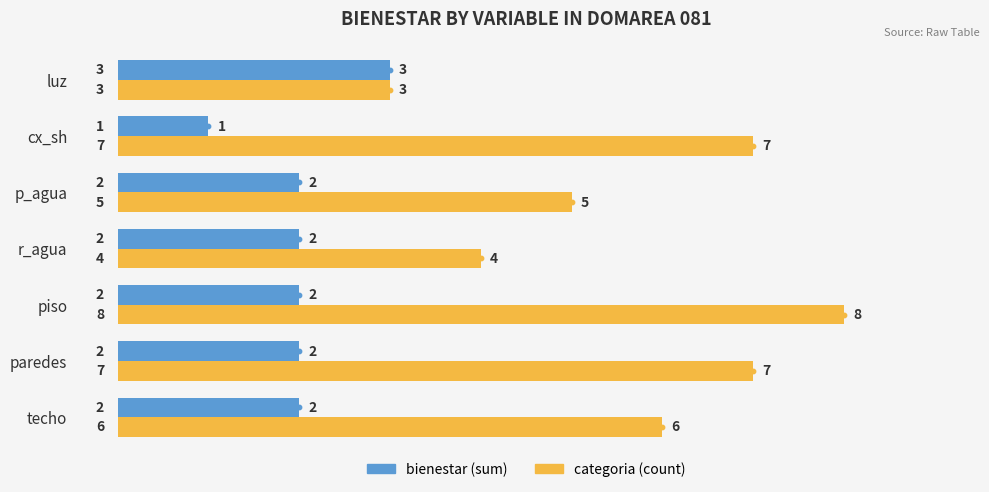

The bienestar (sum) series shows 3 at luz. True or false?

True